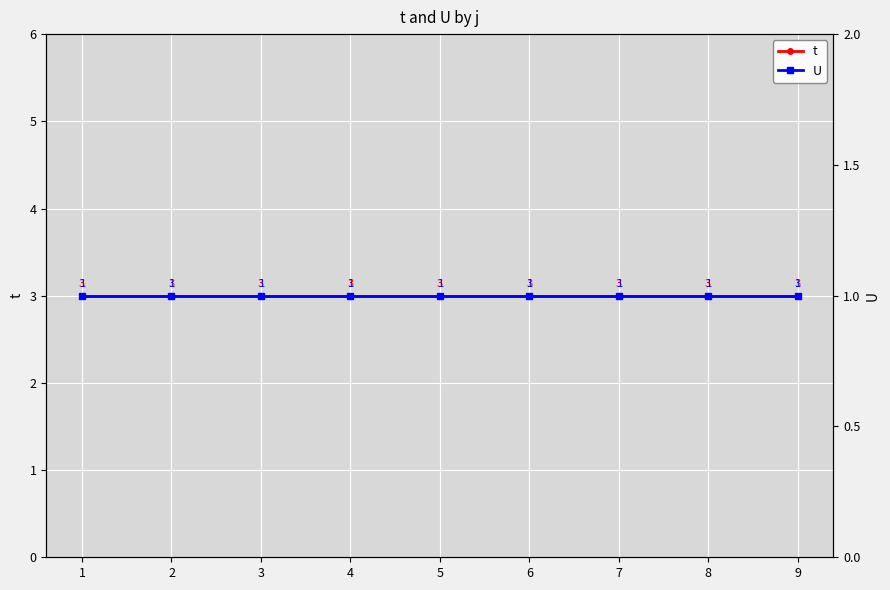

Count the number of categories in the chart.

9